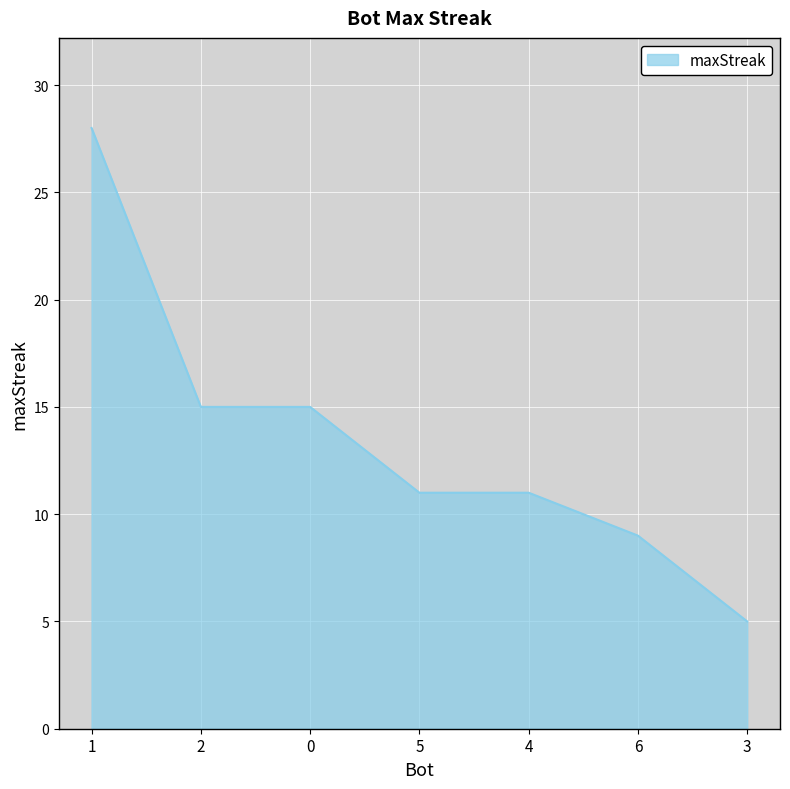

Does the chart display data point markers on the line(s)?

No